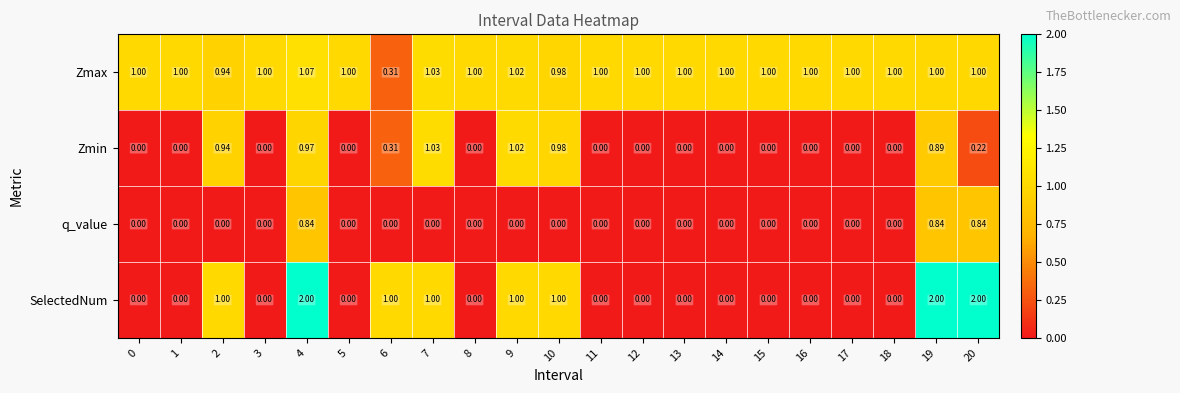

Is the value of Zmin at 7 greater than the value of SelectedNum at 7?

Yes